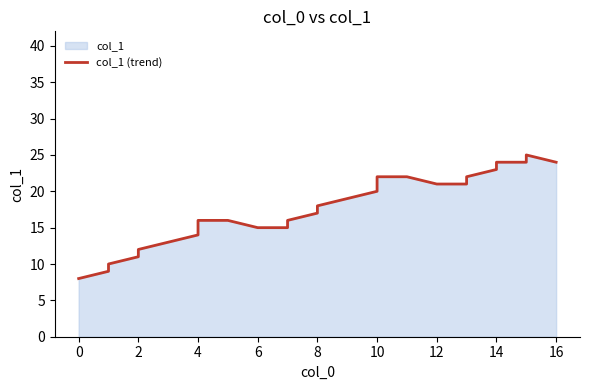

How many points are higher than both their immediate neighbors (excluding endpoints)?

1